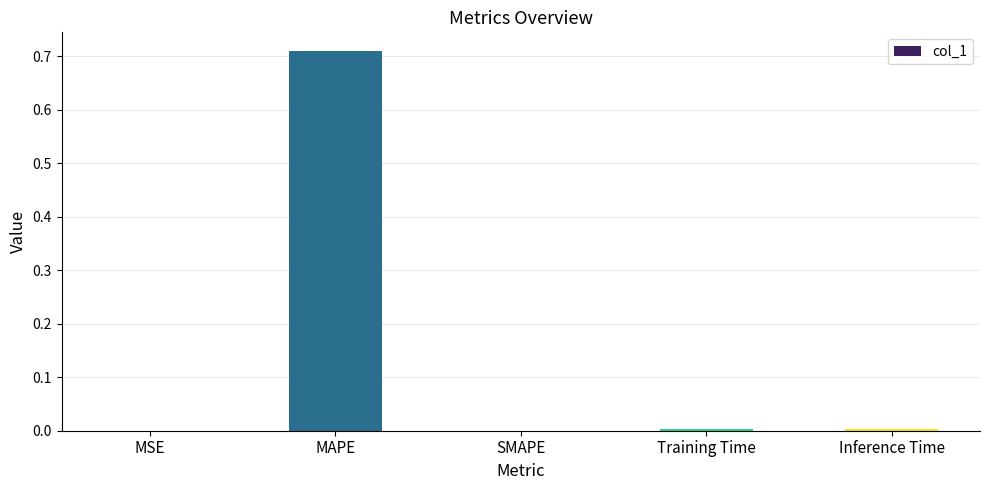

Is it true that the value at MSE is 0.0?

True